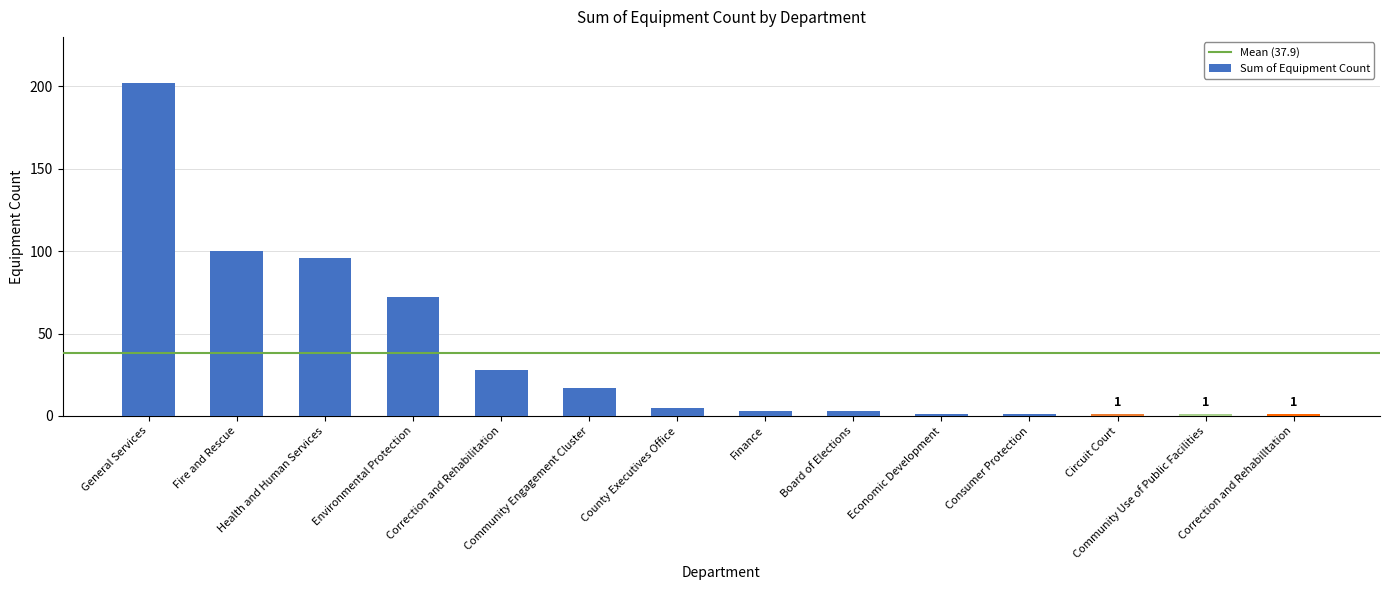

What is the approximate value at Economic Development?

1